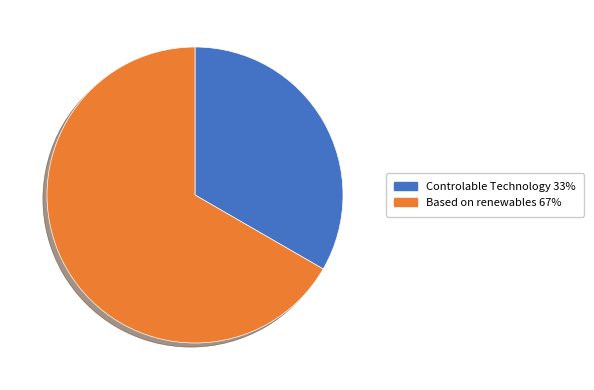

How many slices are in this pie chart?

2